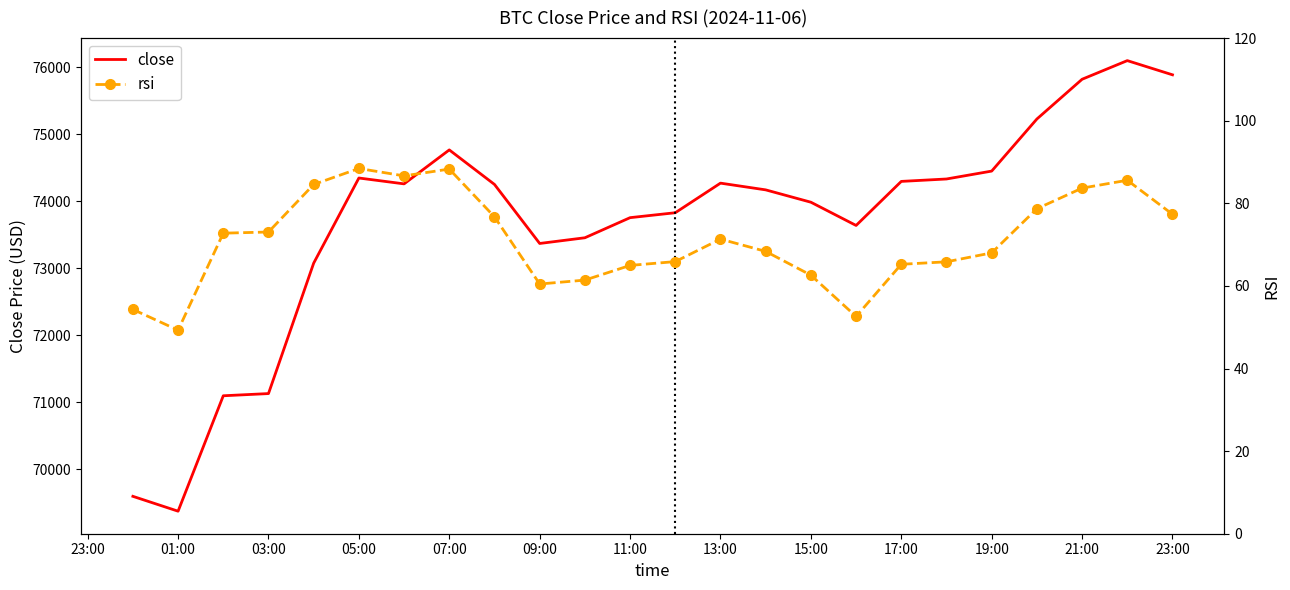

True or false: close has more than 2 interior local peaks.

True